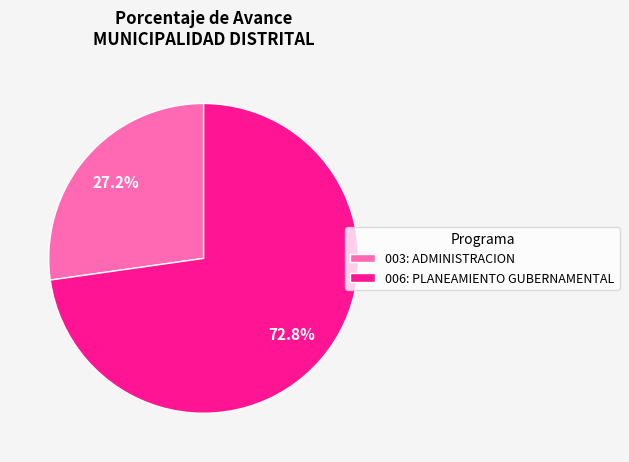

What is the largest slice in the pie chart?

006: PLANEAMIENTO GUBERNAMENTAL